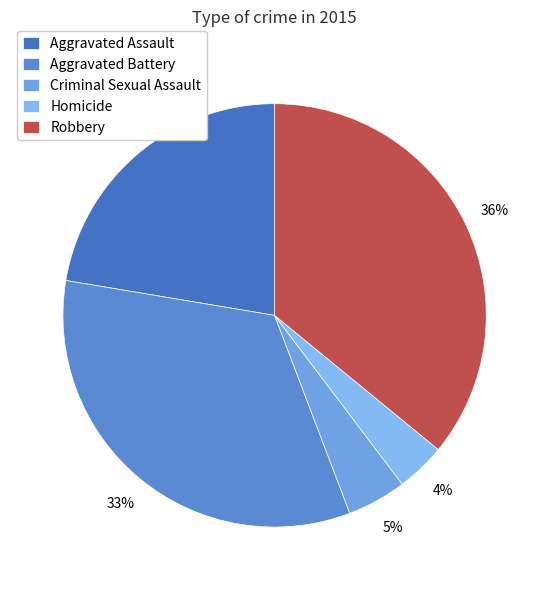

What percentage is NOT represented by Robbery?

64.1%